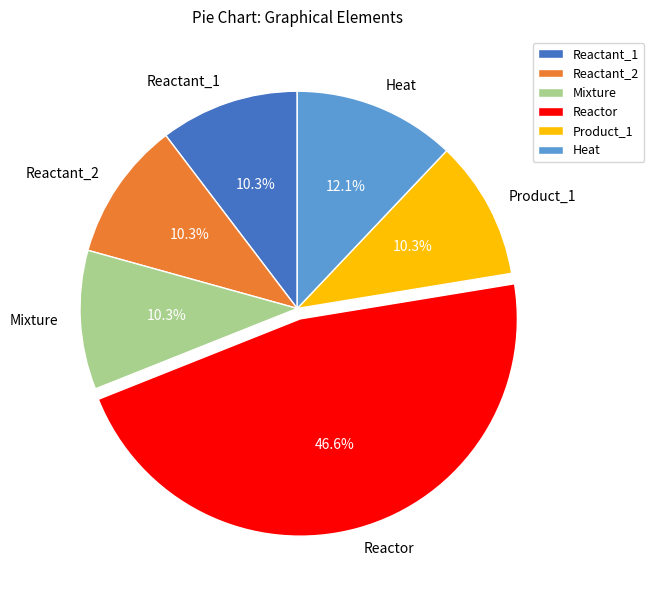

Which category has the biggest portion of the pie?

Reactor